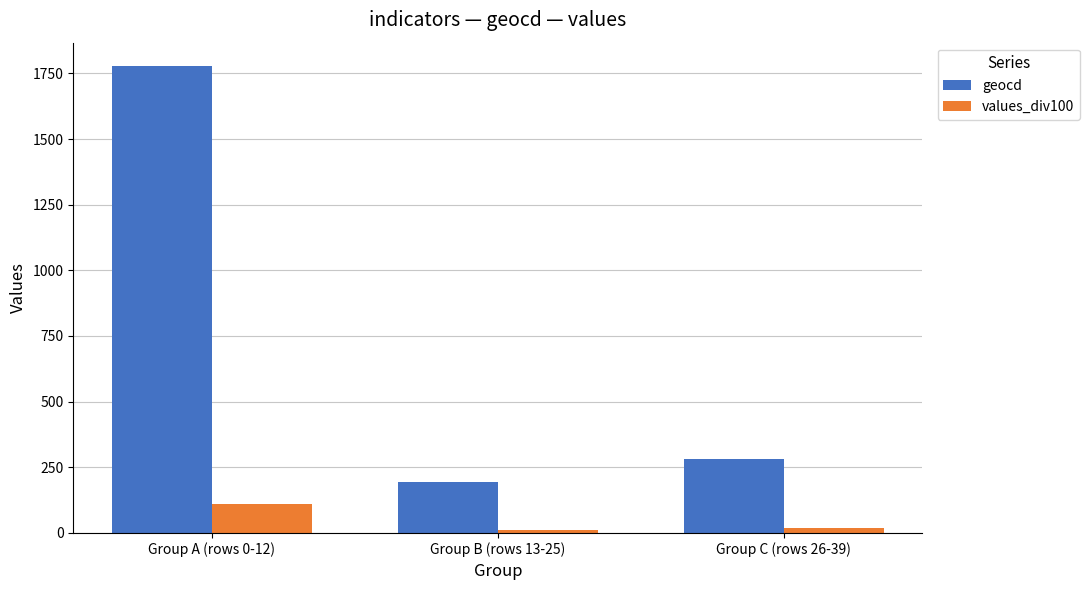

What is the highest value of the geocd series?

1778.0